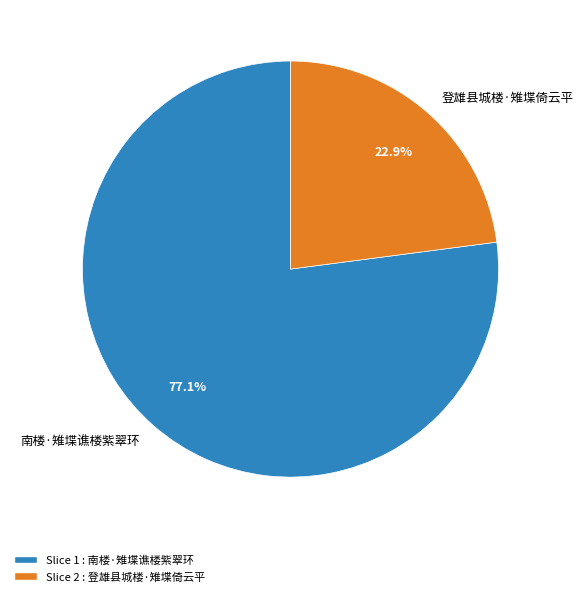

Count the number of slices in the pie.

2